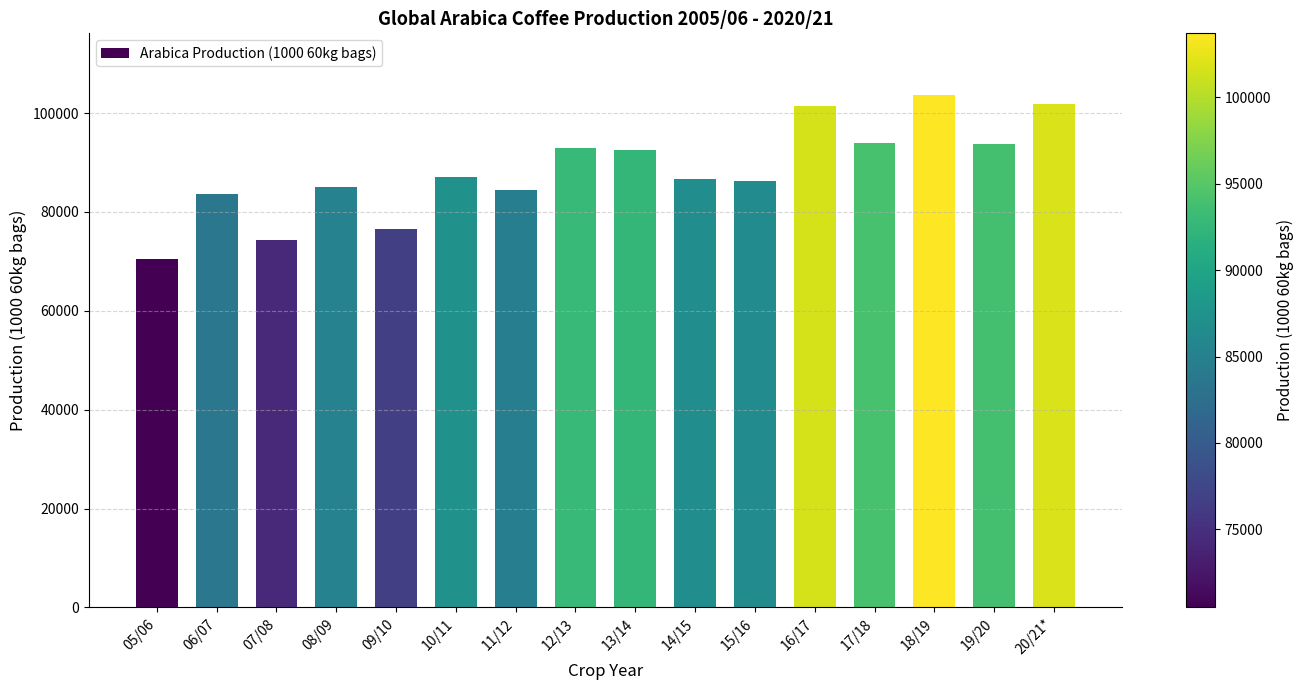

What is the ratio of the value at 17/18 to the value at 08/09?

1.1